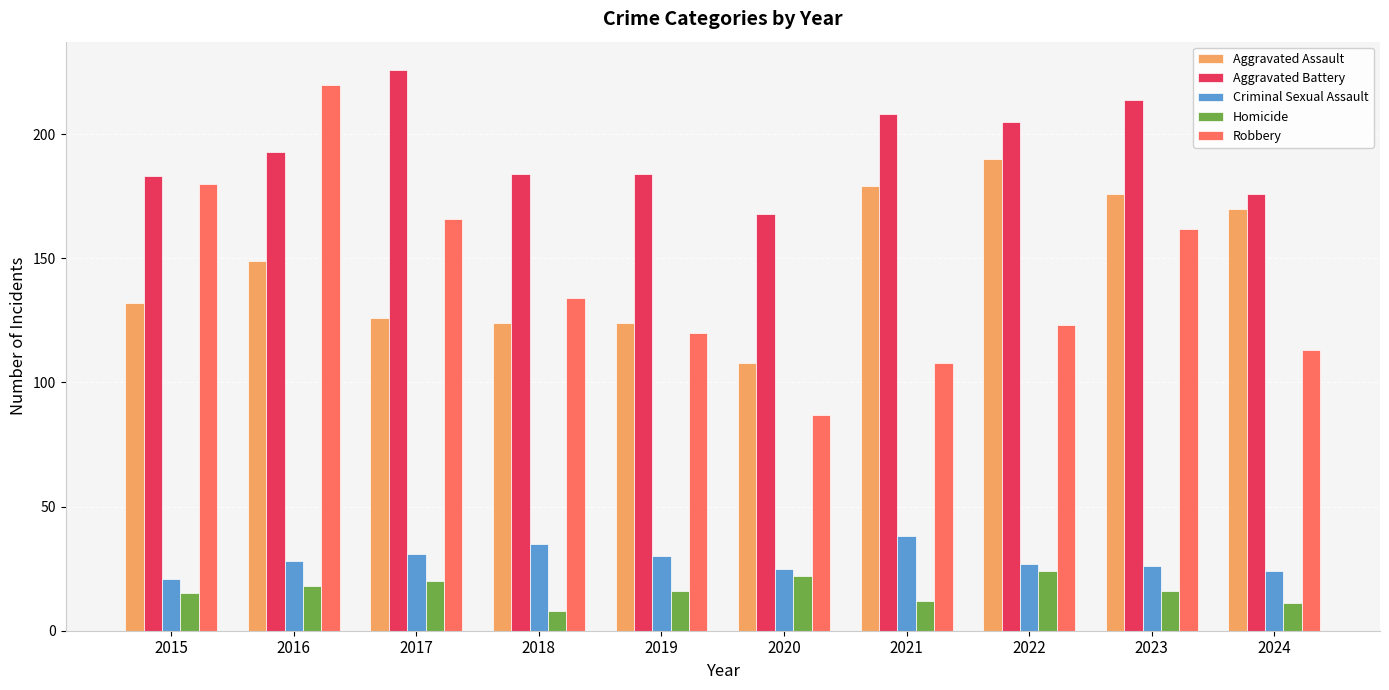

What value does the Aggravated Battery series have at 2024, to the nearest 10?

180